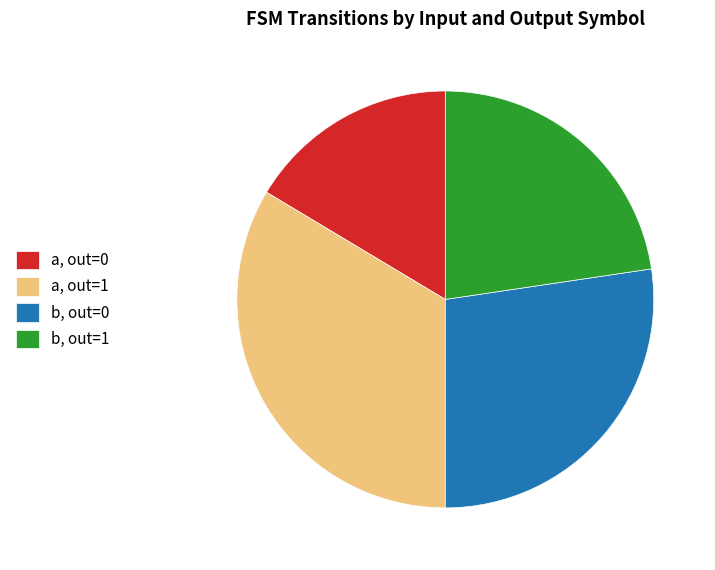

Which slice is the largest?

a, out=1